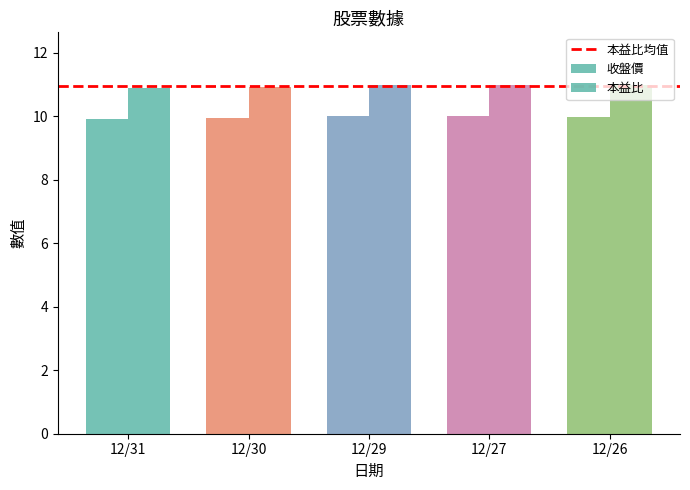

Is the value of 本益比 at 12/30 greater than the value of 收盤價 at 12/29?

Yes